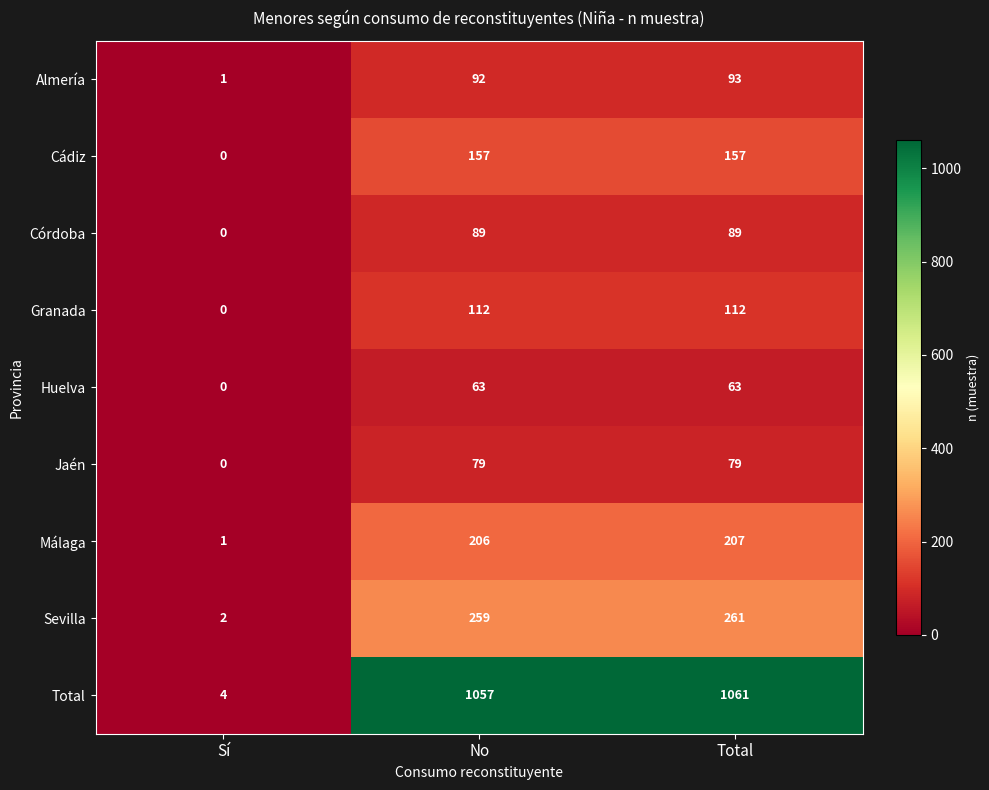

List the labels in order of Sevilla value, largest first.

Total, No, Sí